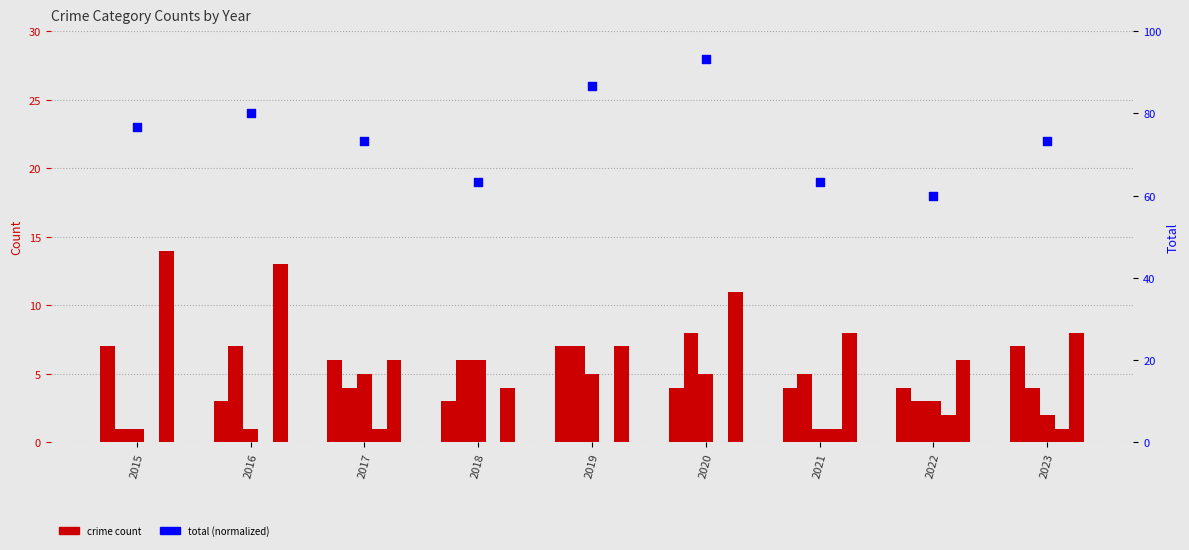

What is the total value across all series at 2020?

121.3